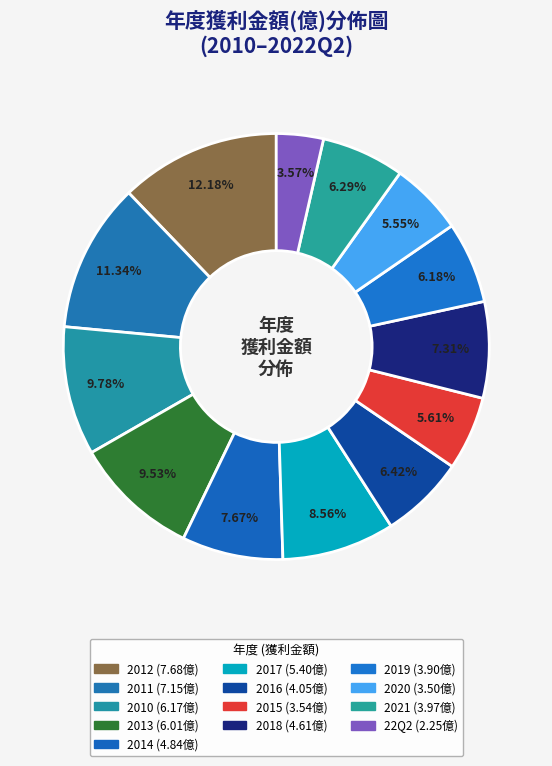

How many segments does this pie chart have?

13